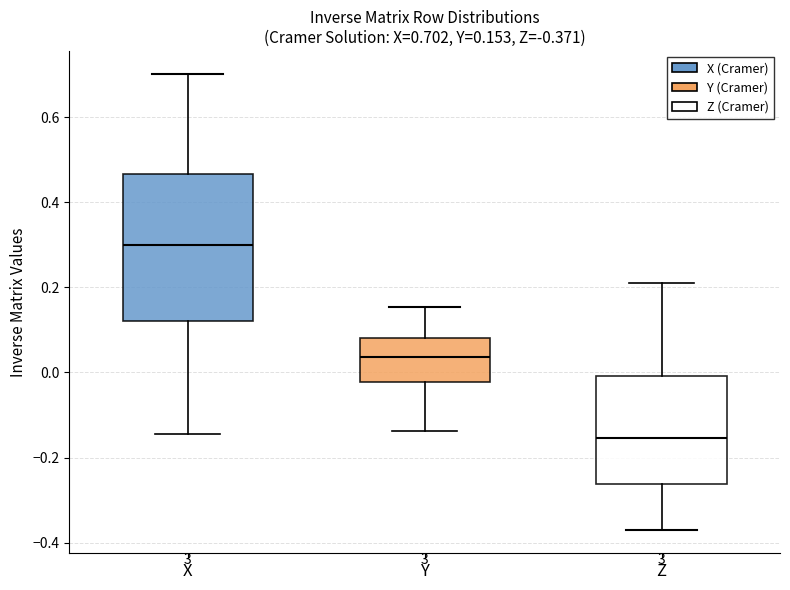

Which box's median line is the lowest?

Z